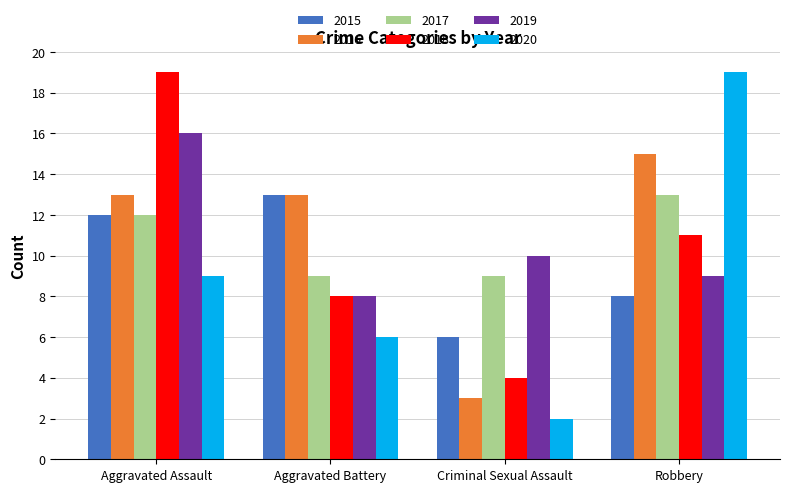

What is the difference between the highest and lowest values at Aggravated Assault?

10